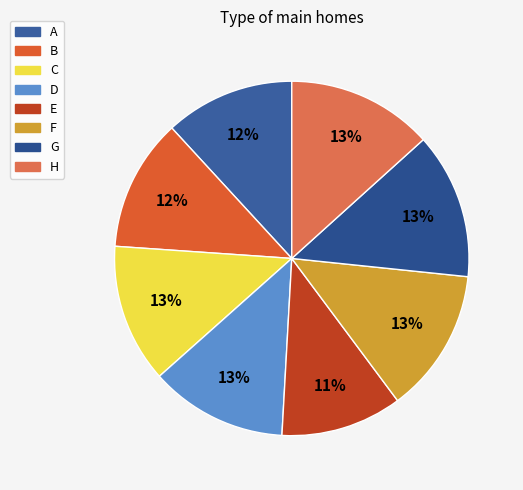

True or false: G accounts for 13% of the total.

True